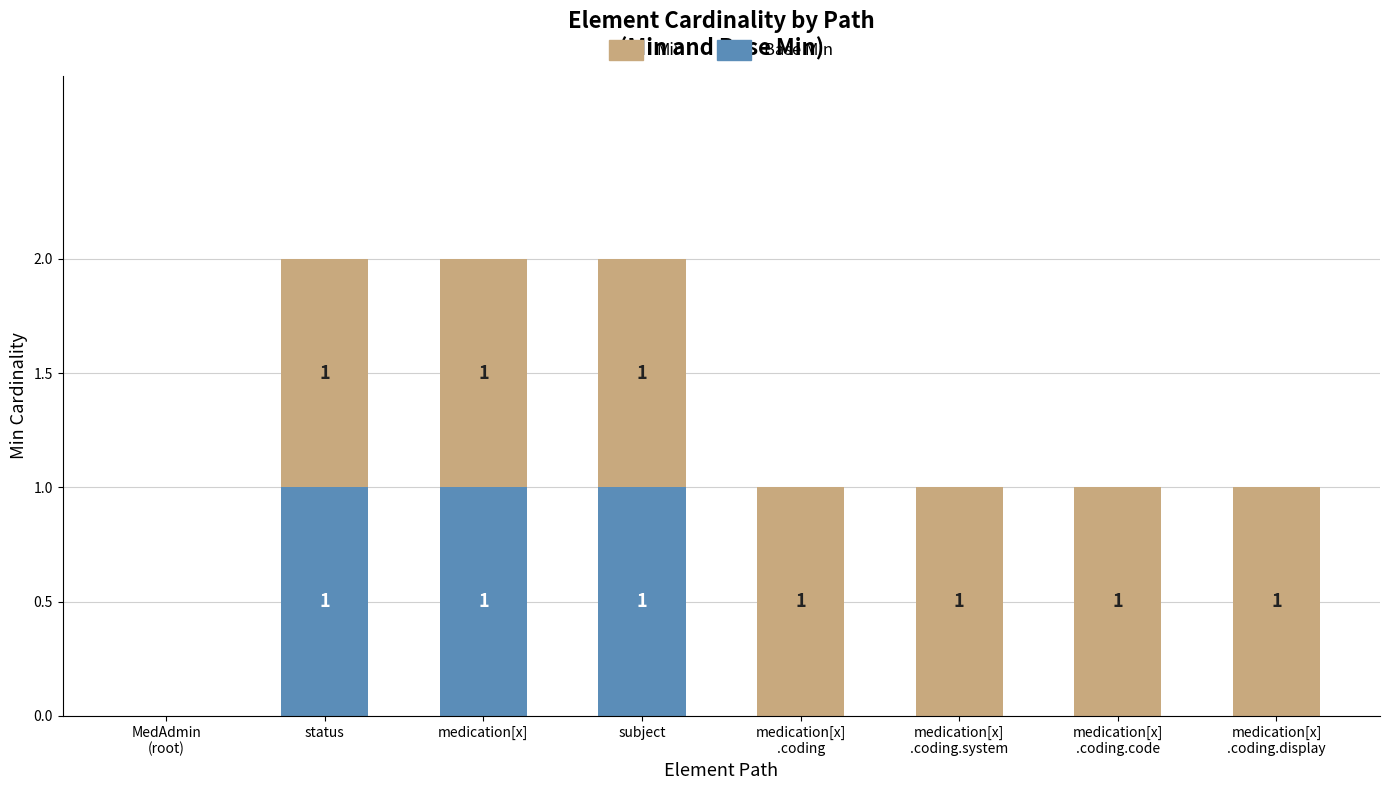

How many data points does each series have?

8